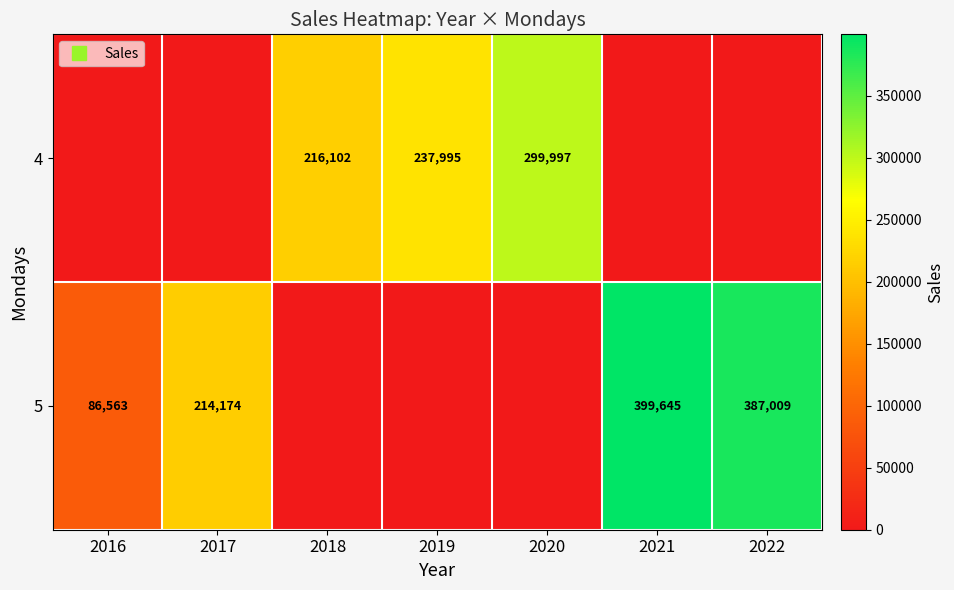

Reading left to right, extract all data points from this chart.

row_0: 2016=0.0	2017=0.0	2018=216102.4	2019=237995.4	2020=299997.3	2021=0.0	2022=0.0
row_1: 2016=86562.5	2017=214173.5	2018=0.0	2019=0.0	2020=0.0	2021=399644.7	2022=387009.1